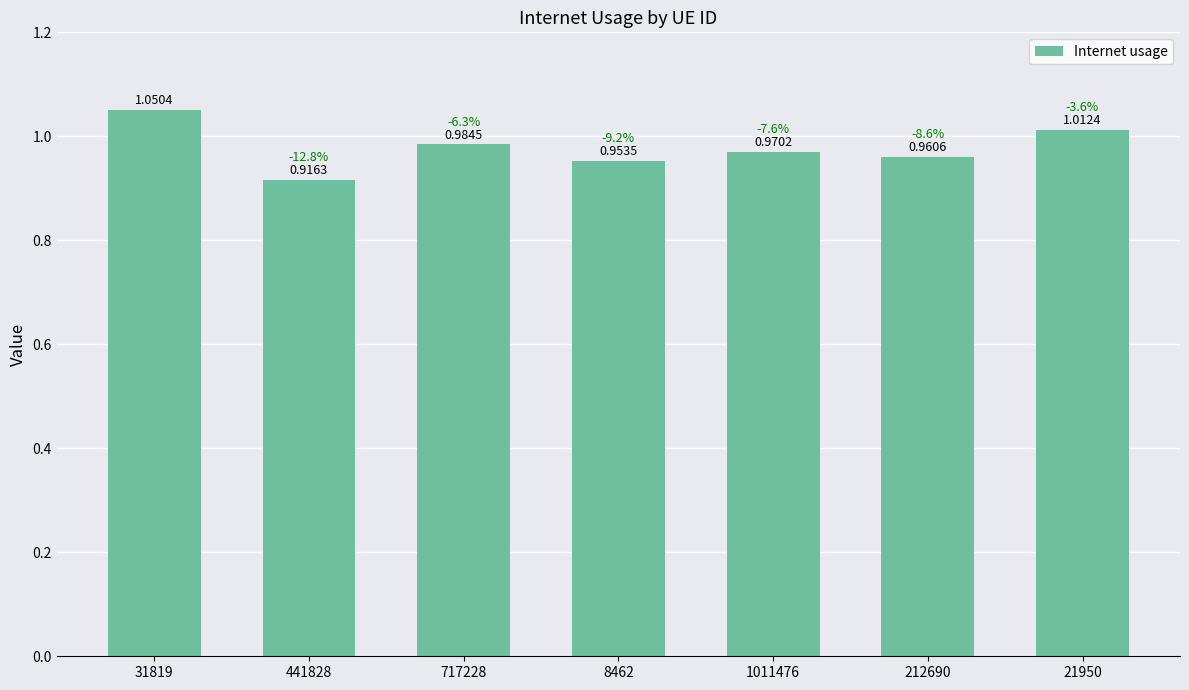

What position from the left is 717228?

3